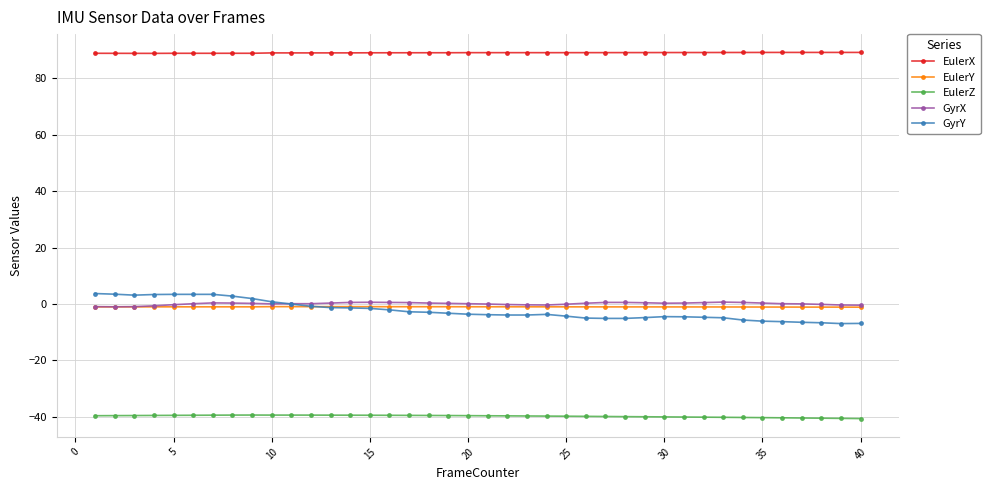

Does the chart have visible grid lines?

Yes